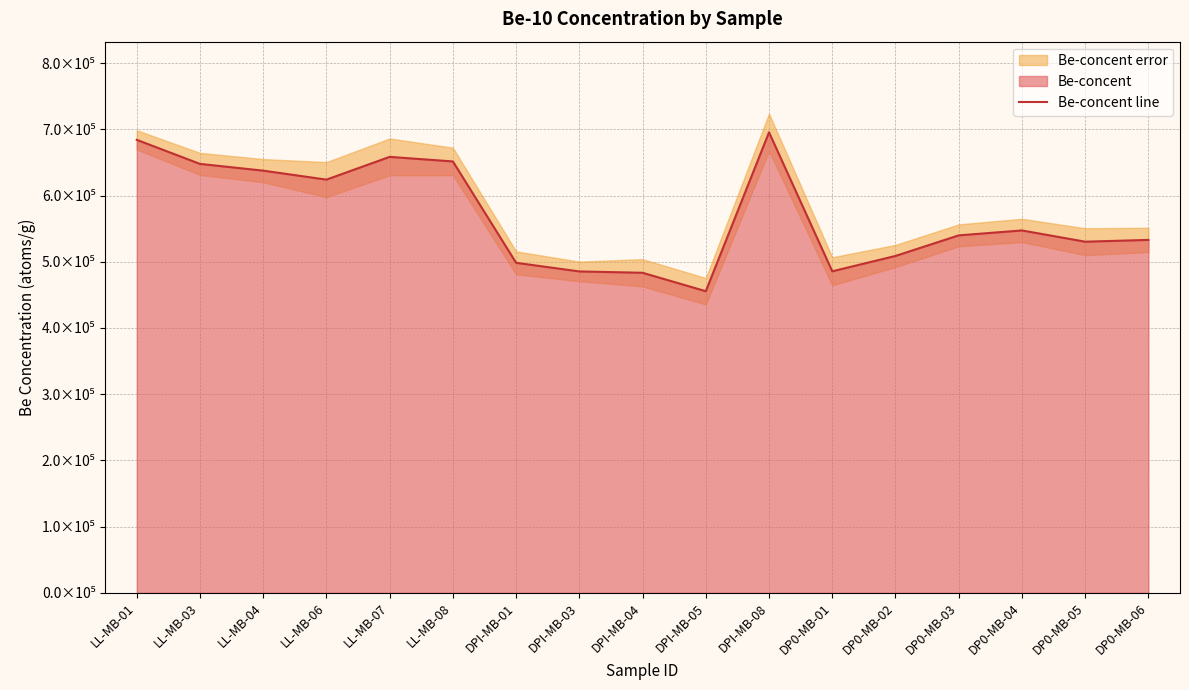

Which category has the lowest value across all series?

DPI-MB-05